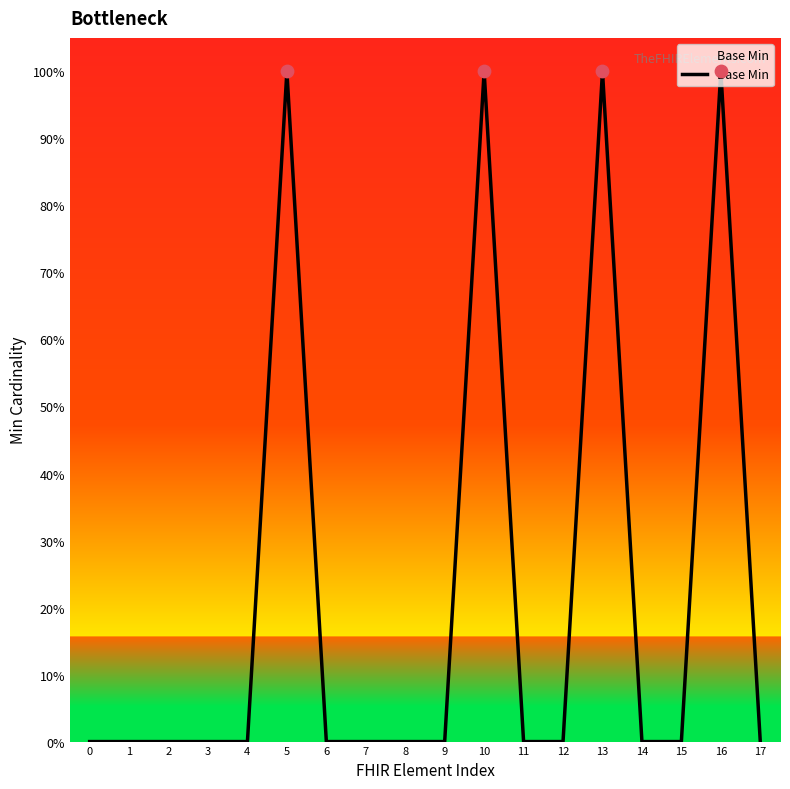

Between 4 and 14, which is larger?

4